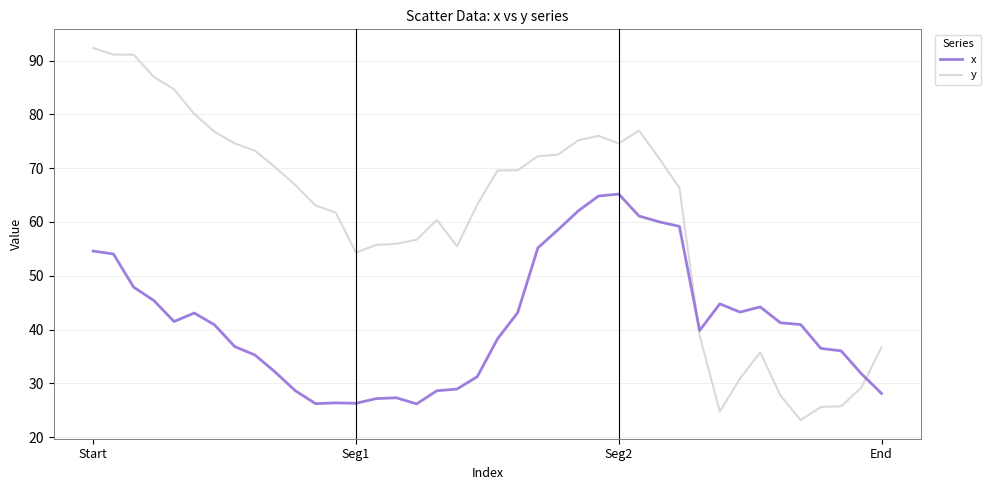

What is the difference between the maximum and minimum values in the y series?

69.2